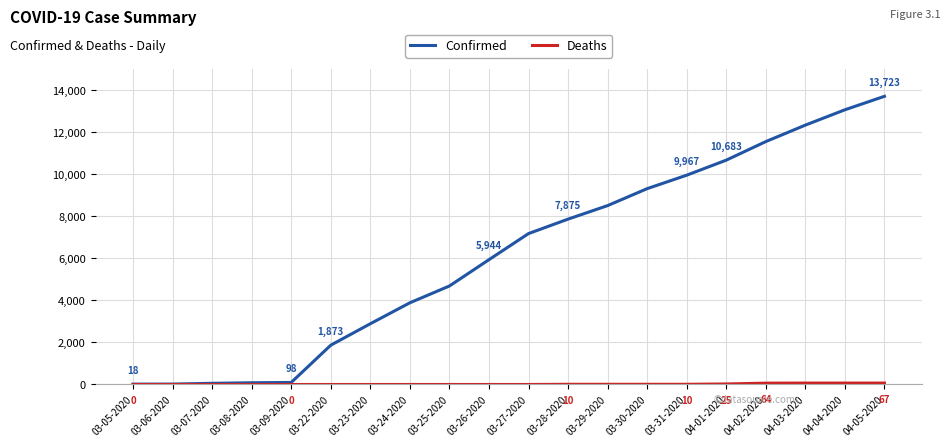

How many lines are shown in the chart?

2